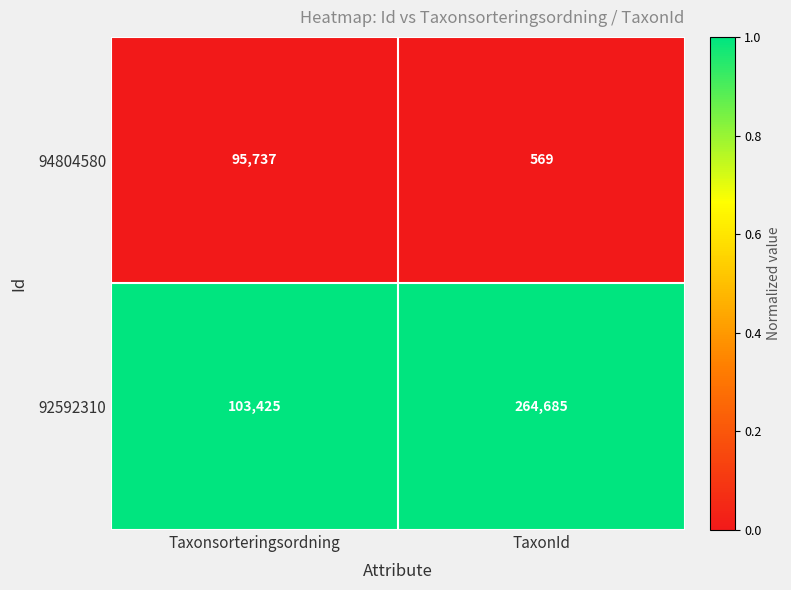

Read the 94804580 value at Taxonsorteringsordning, to the nearest 50.

95750